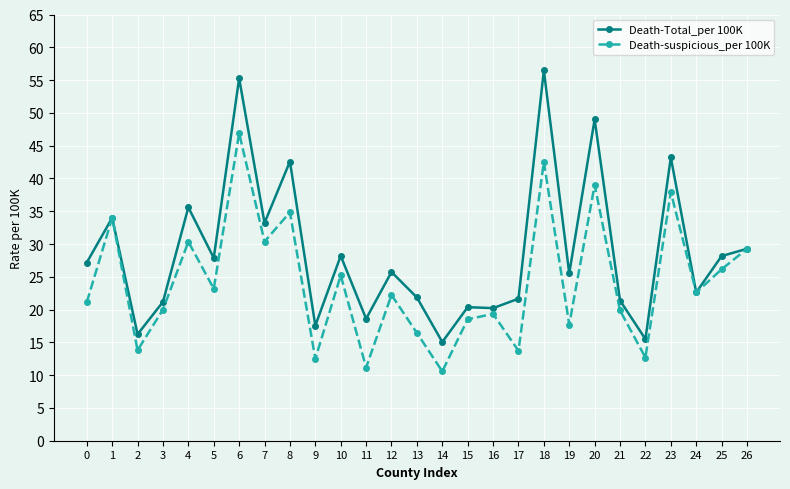

The value of Death-Total_per 100K at 19 is 33.9. True or false?

False